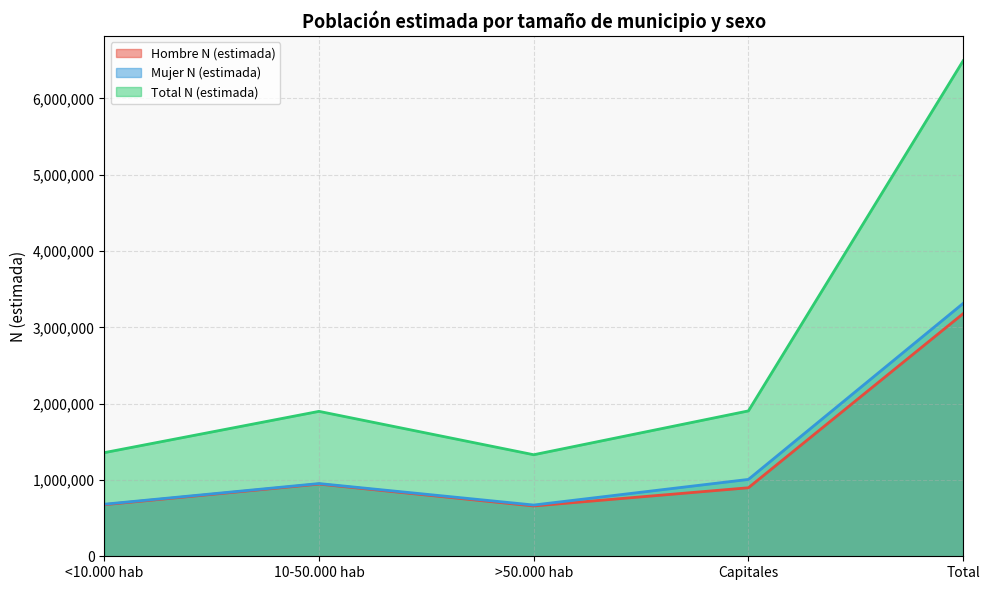

What is the difference between the Total N (estimada) values at Capitales and 10-50.000 hab?

6096